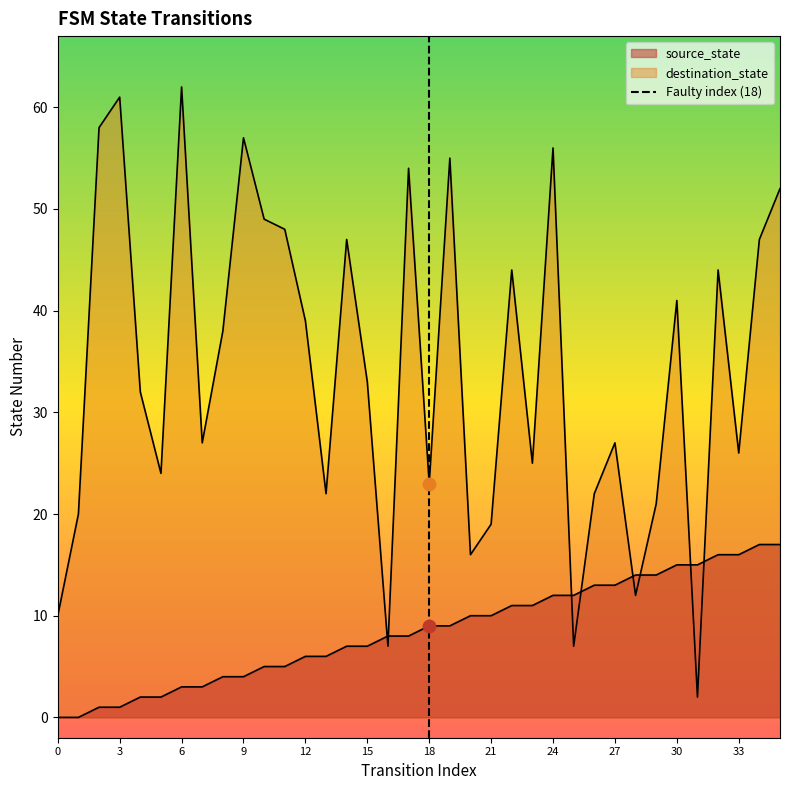

Which has a higher value, 3 or 0?

3